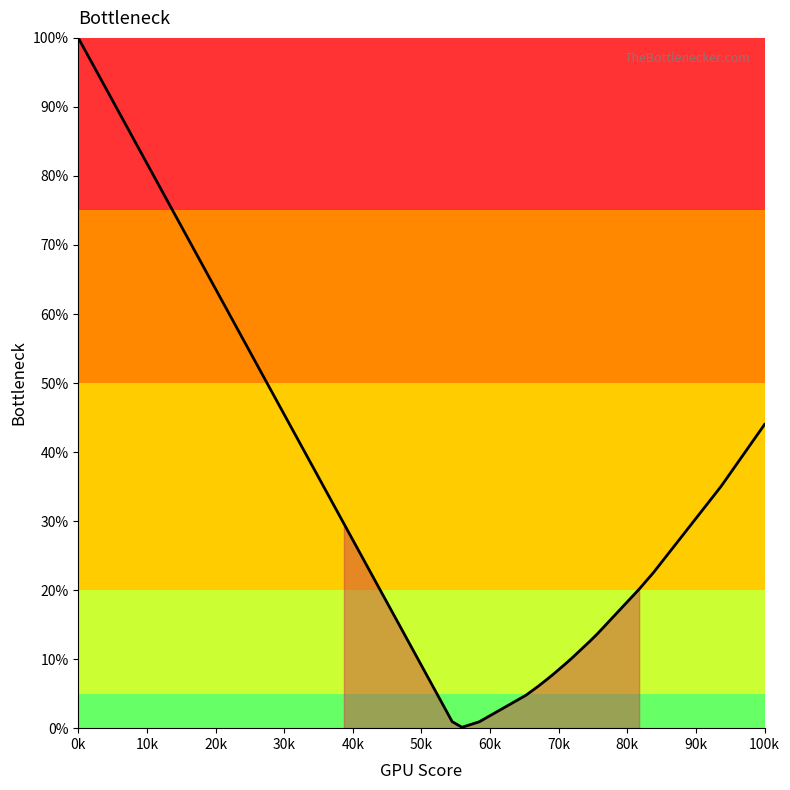

How many lines are shown in the chart?

1